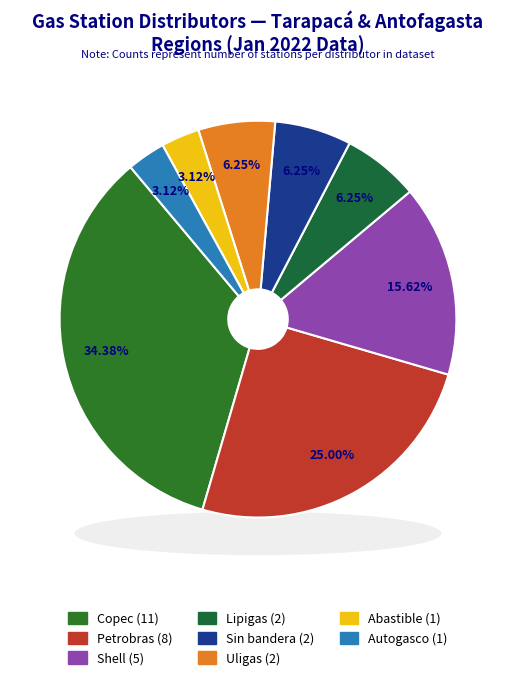

Rank the categories by value from highest to lowest.

Copec, Petrobras, Shell, Lipigas, Sin bandera, Uligas, Abastible, Autogasco